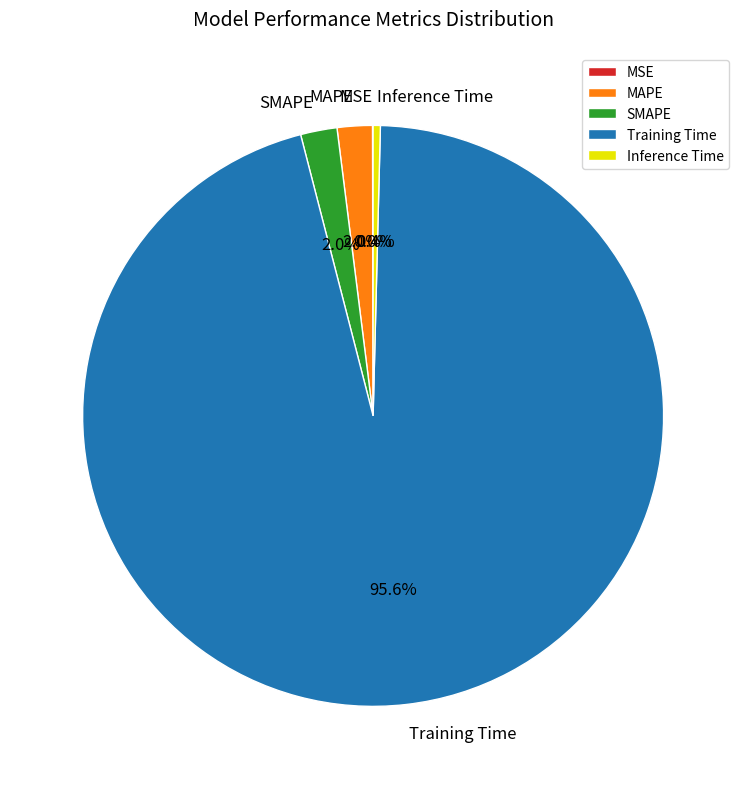

To the nearest percent, what is the average slice percentage?

20%